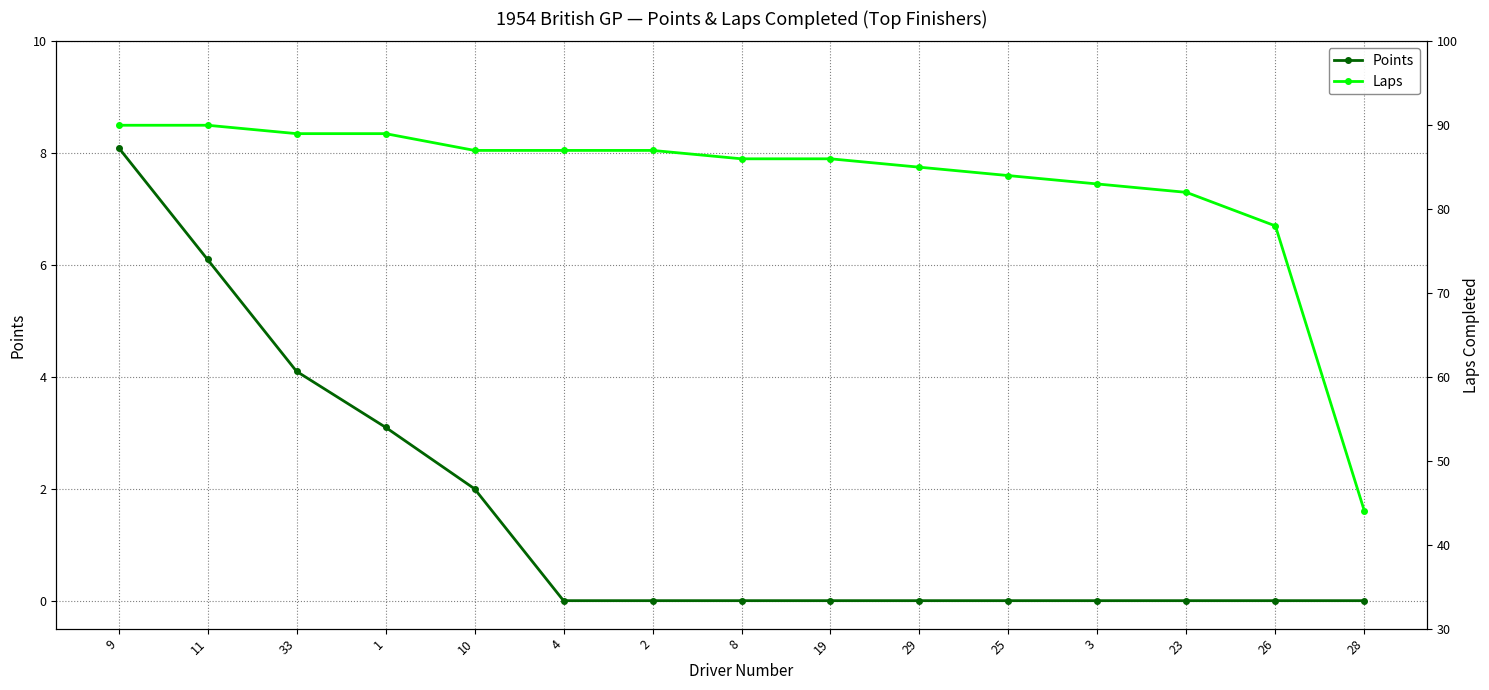

True or false: Laps has more than 0 interior local peaks.

False